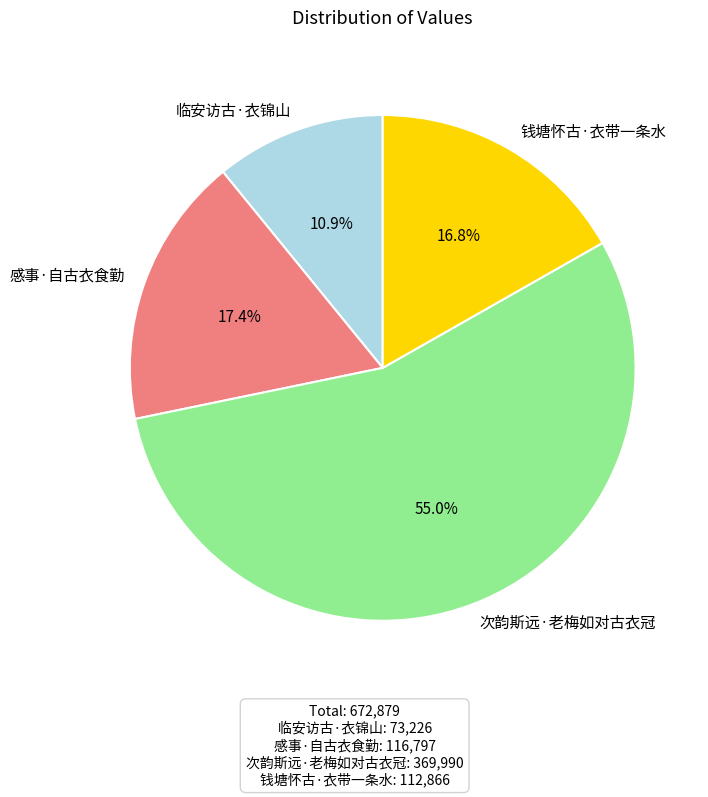

The 钱塘怀古·衣带一条水 slice represents 7% of the pie. True or false?

False